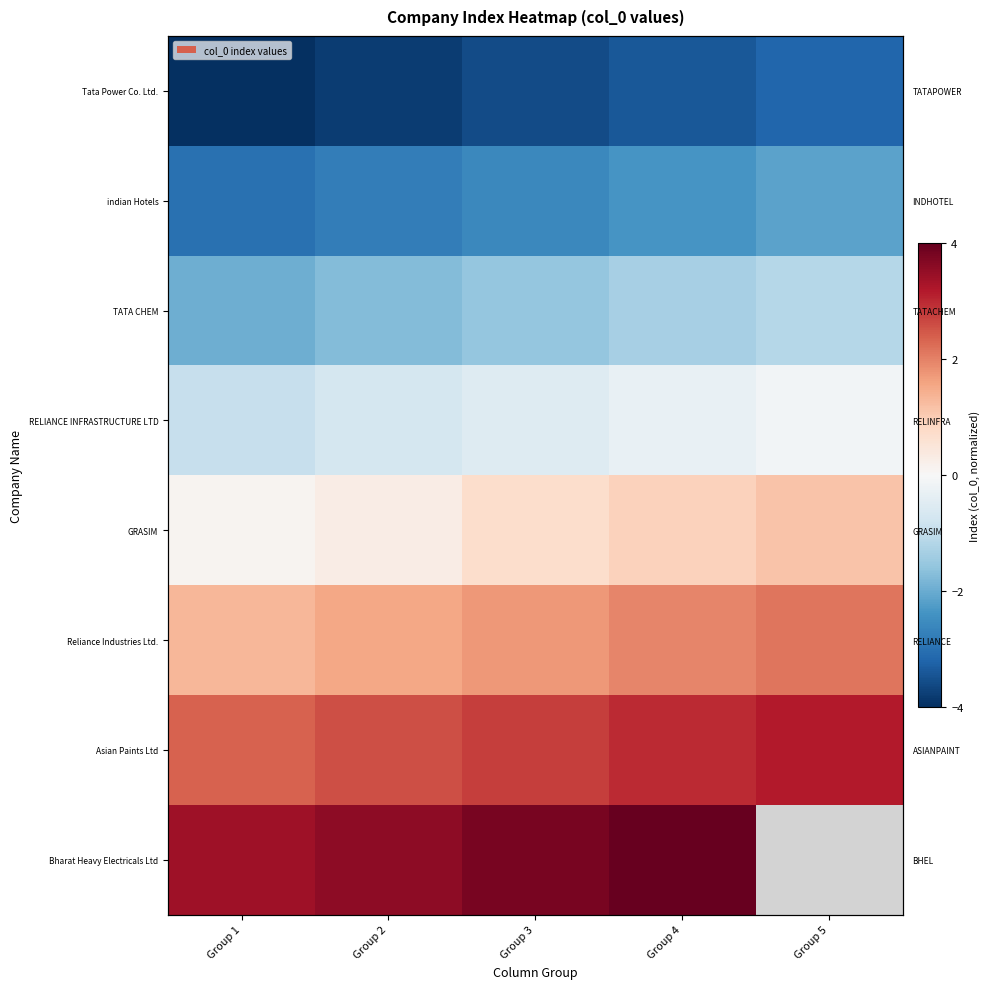

Read the indian Hotels value at Group 5.

-2.2